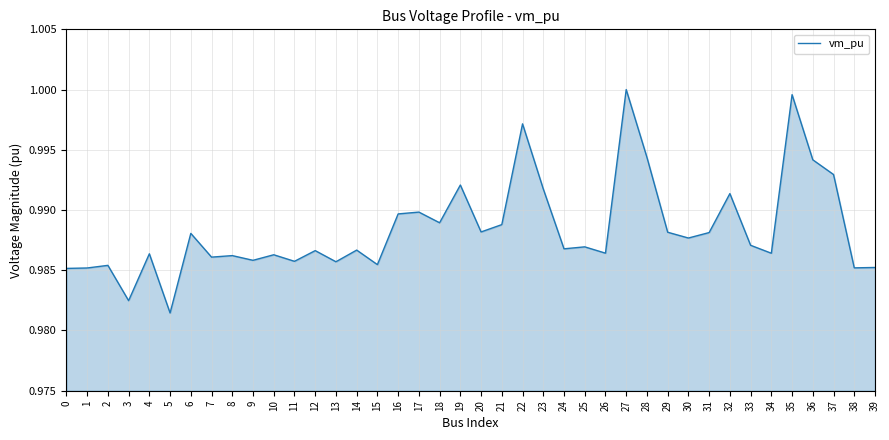

Is it true that the value at 24 is 1.0?

True